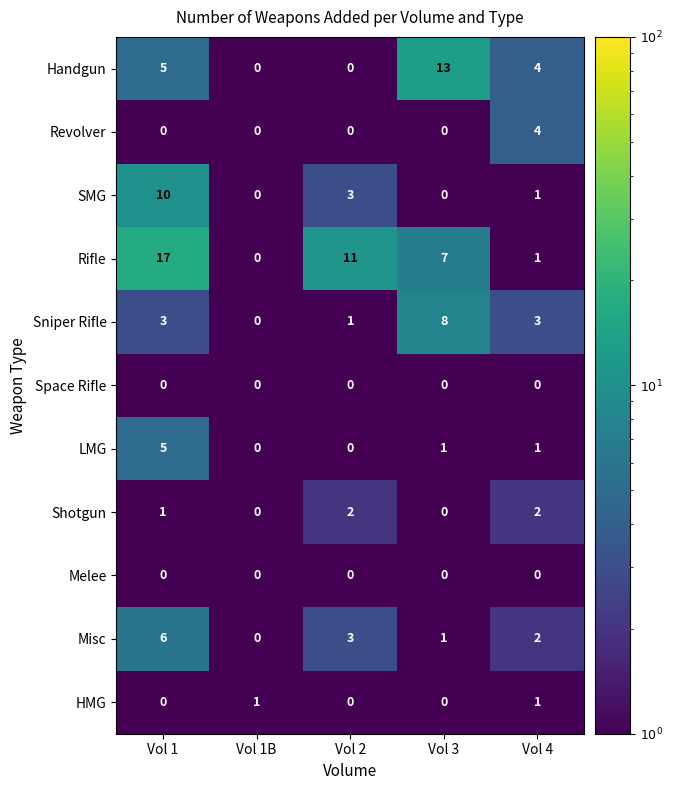

What is the total value across all series at Vol 4?

19